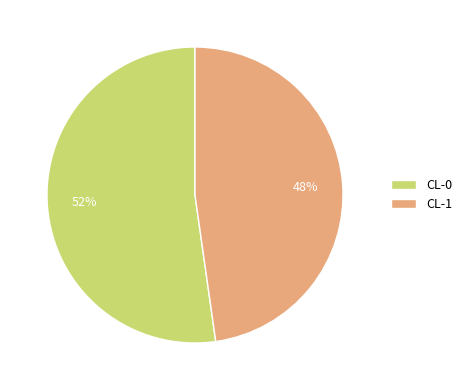

To the nearest percent, what is the combined percentage of CL-1 and CL-0?

100%